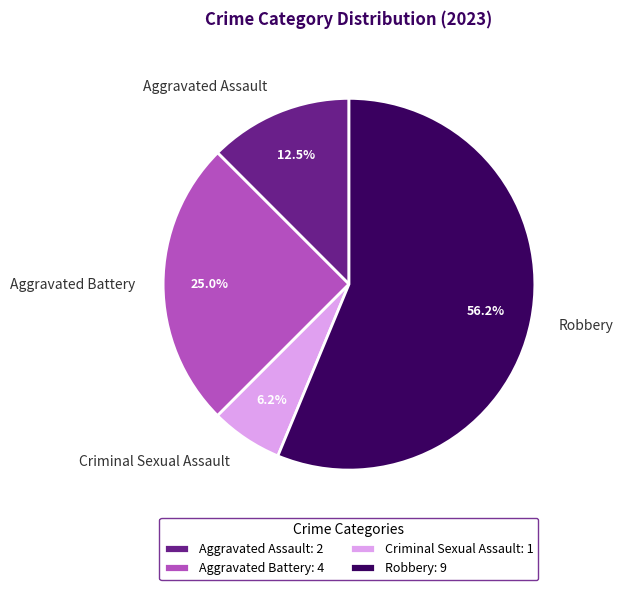

The Criminal Sexual Assault slice represents 1% of the pie. True or false?

False